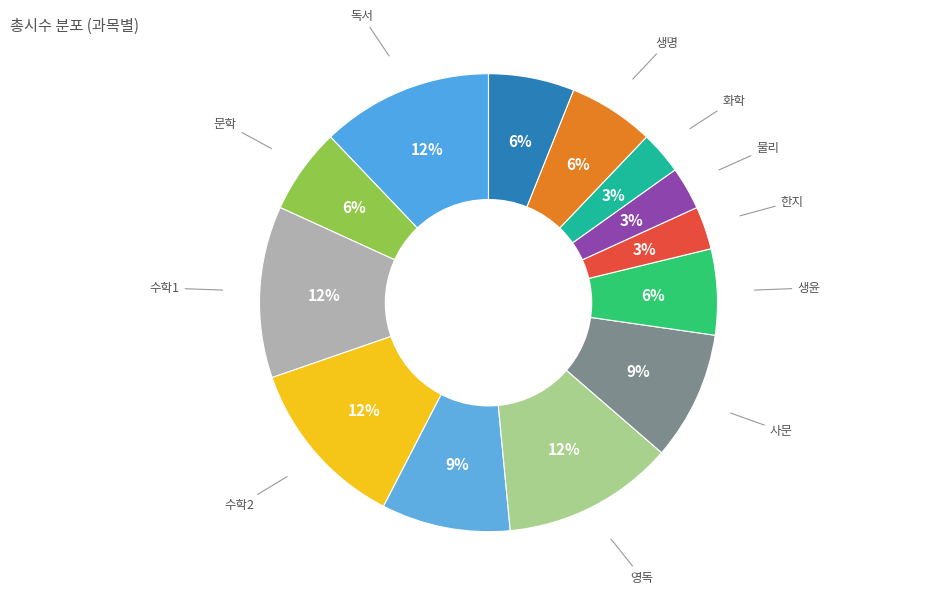

Count the number of slices in the pie.

13